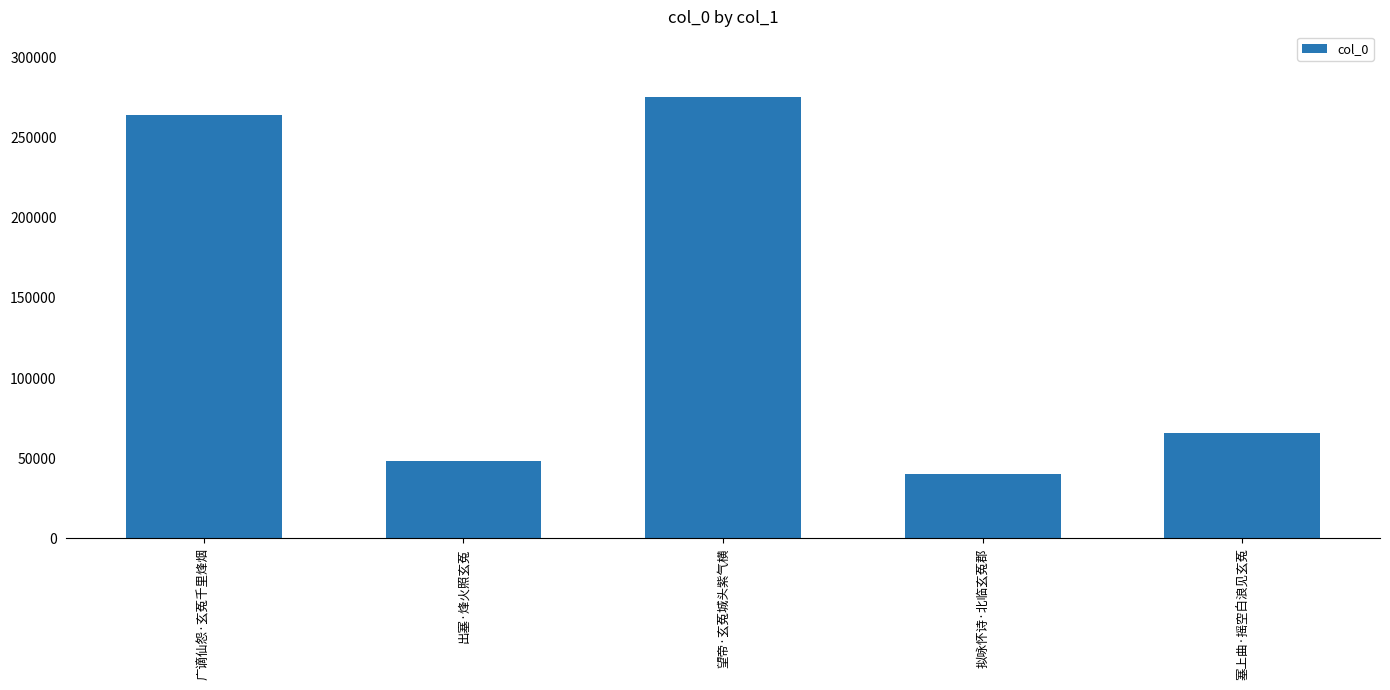

What is the sum of the values at 出塞·烽火照玄菟 and 广谪仙怨·玄菟千里烽烟?

312271